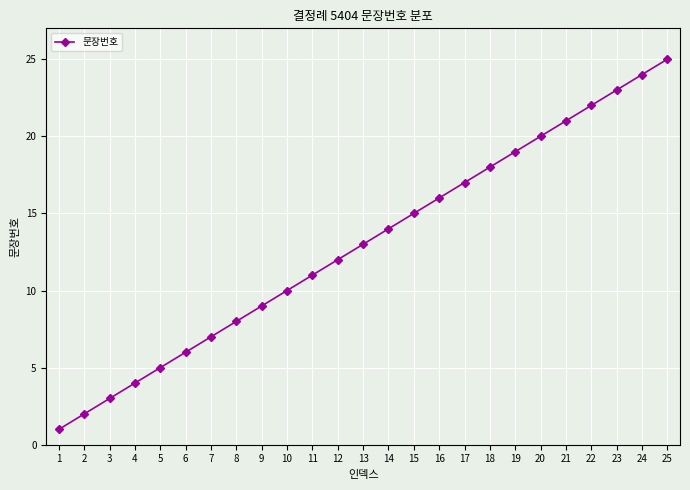

True or false: the data has more than 2 interior local peaks.

False